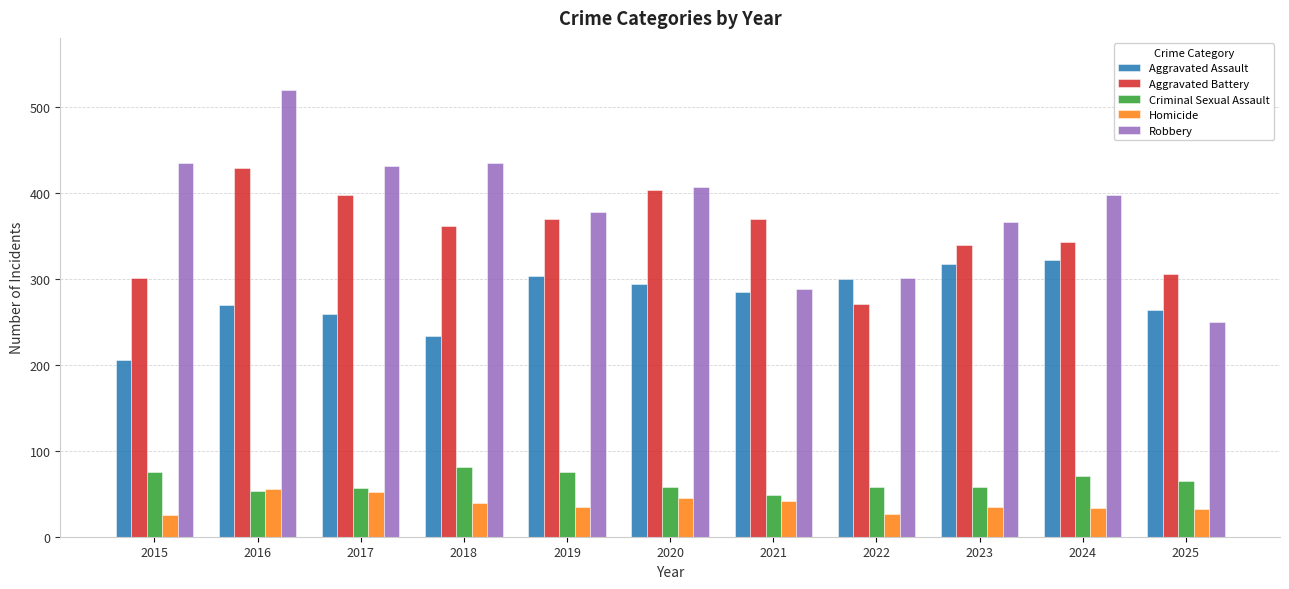

The Robbery series shows 603 at 2023. True or false?

False